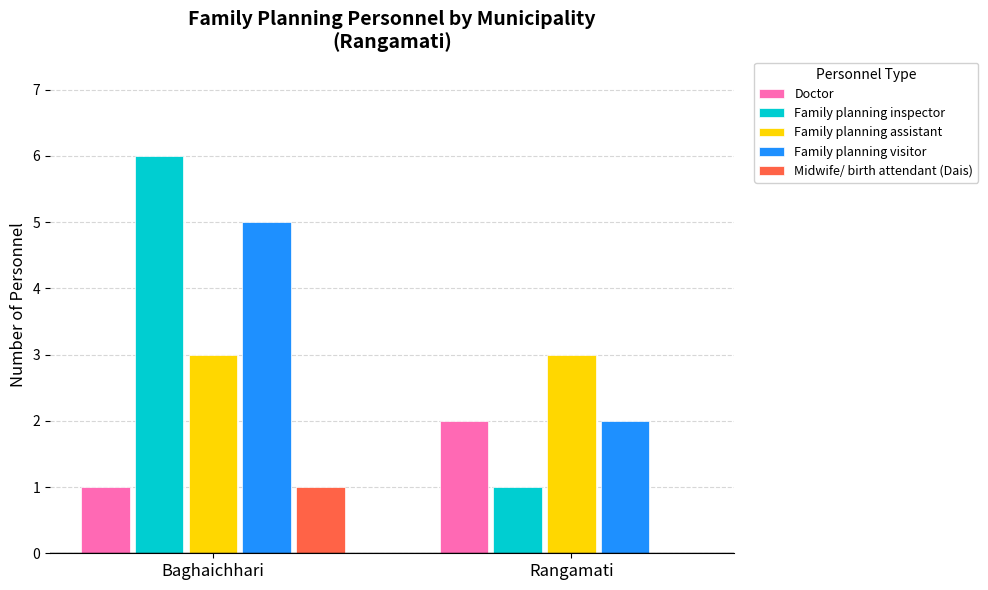

What is the sum of the Family planning assistant values at Baghaichhari and Rangamati?

6